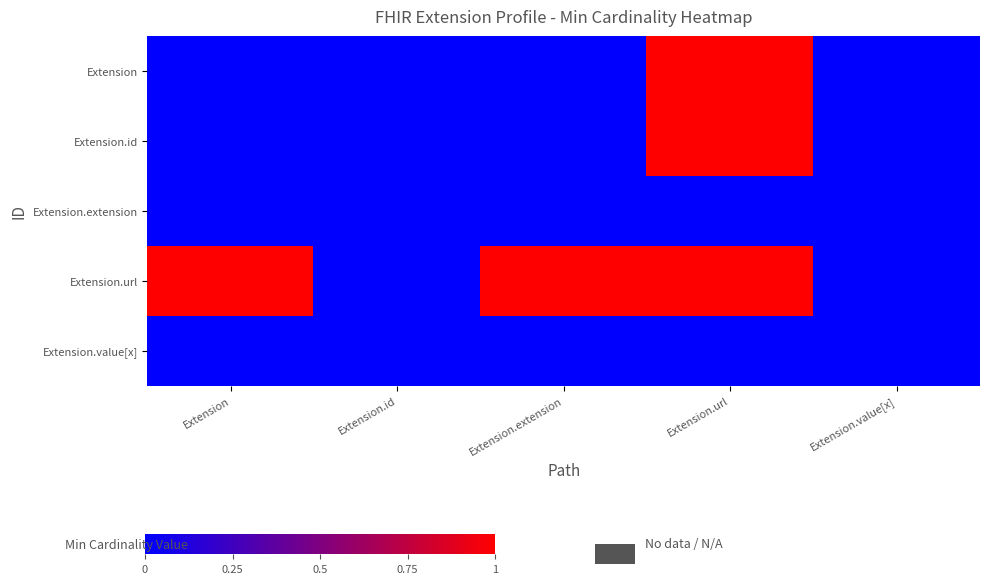

What is the total value across all series at Extension?

1